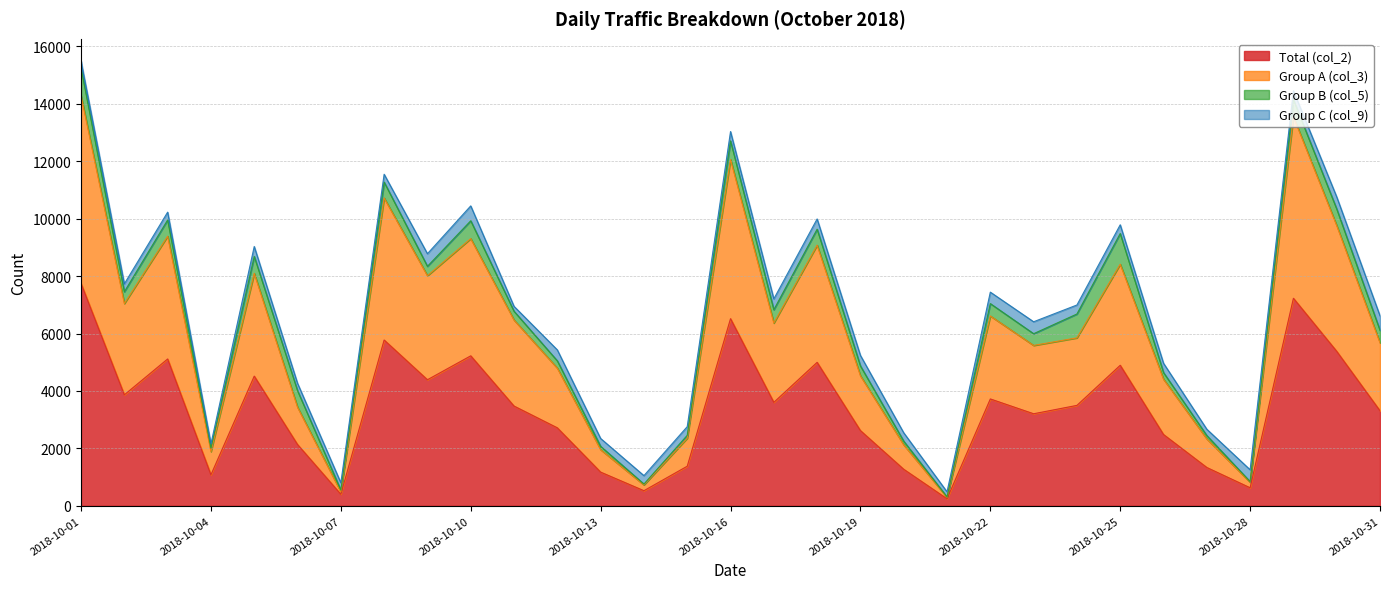

Which category has the highest value in the Total (col_2) series?

2018-10-01